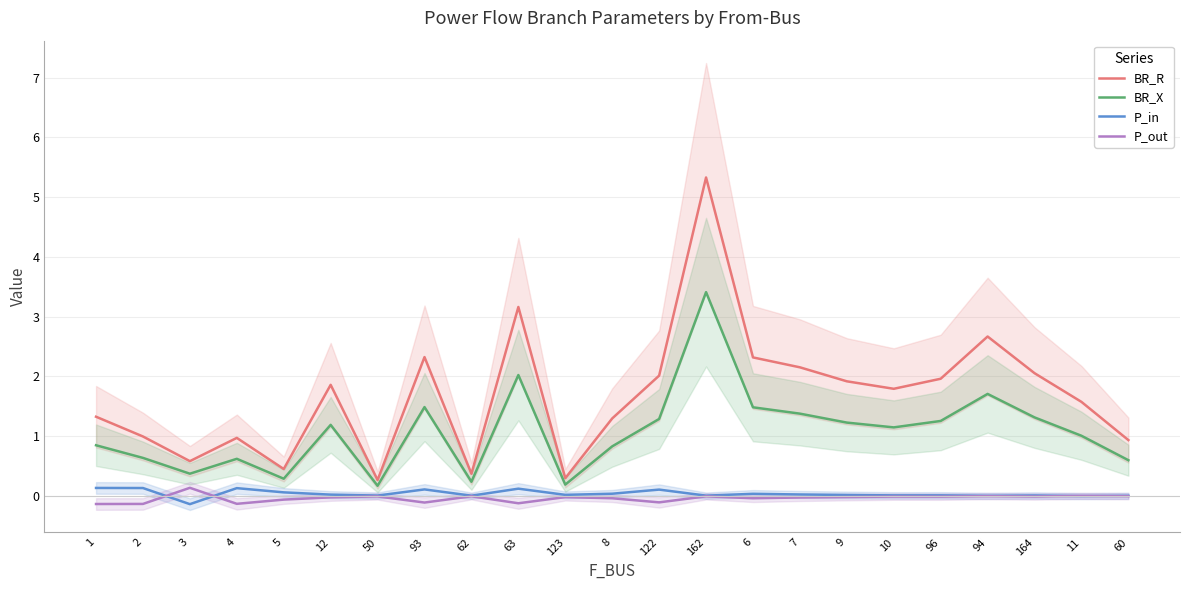

Reading right to left, extract all data points from this chart.

BR_R: 60=0.9	11=1.6	164=2.1	94=2.7	96=2.0	10=1.8	9=1.9	7=2.2	6=2.3	162=5.3	122=2.0	8=1.3	123=0.3	63=3.2	62=0.4	93=2.3	50=0.3	12=1.9	5=0.5	4=1.0	3=0.6	2=1.0	1=1.3
BR_X: 60=0.6	11=1.0	164=1.3	94=1.7	96=1.3	10=1.1	9=1.2	7=1.4	6=1.5	162=3.4	122=1.3	8=0.8	123=0.2	63=2.0	62=0.2	93=1.5	50=0.2	12=1.2	5=0.3	4=0.6	3=0.4	2=0.6	1=0.8
P_in: 60=0.0	11=-0.0	164=0.0	94=0.0	96=0.0	10=0.0	9=0.0	7=0.0	6=0.0	162=0.0	122=0.1	8=0.0	123=0.0	63=0.1	62=0.0	93=0.1	50=0.0	12=0.0	5=0.1	4=0.1	3=-0.1	2=0.1	1=0.1
P_out: 60=-0.0	11=0.0	164=-0.0	94=-0.0	96=-0.0	10=-0.0	9=-0.0	7=-0.0	6=-0.0	162=-0.0	122=-0.1	8=-0.0	123=-0.0	63=-0.1	62=-0.0	93=-0.1	50=-0.0	12=-0.0	5=-0.1	4=-0.1	3=0.1	2=-0.1	1=-0.1